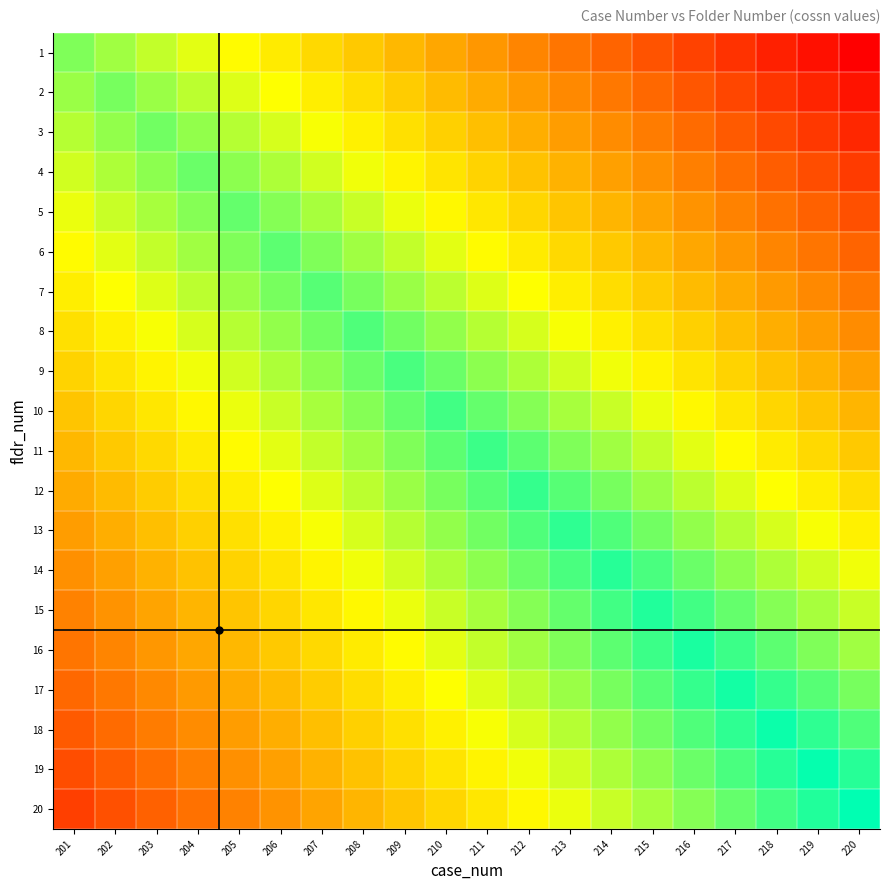

Reading right to left, extract all data points from this chart.

1: 220=0.0	219=0.0	218=0.1	217=0.1	216=0.2	215=0.2	214=0.3	213=0.3	212=0.4	211=0.4	210=0.4	209=0.5	208=0.5	207=0.6	206=0.6	205=0.7	204=0.7	203=0.7	202=0.8	201=0.8
2: 220=0.1	219=0.1	218=0.1	217=0.2	216=0.2	215=0.3	214=0.3	213=0.4	212=0.4	211=0.4	210=0.5	209=0.5	208=0.6	207=0.6	206=0.7	205=0.7	204=0.8	203=0.8	202=0.8	201=0.8
3: 220=0.1	219=0.1	218=0.2	217=0.2	216=0.3	215=0.3	214=0.4	213=0.4	212=0.5	211=0.5	210=0.5	209=0.6	208=0.6	207=0.7	206=0.7	205=0.8	204=0.8	203=0.9	202=0.8	201=0.8
4: 220=0.2	219=0.2	218=0.2	217=0.3	216=0.3	215=0.4	214=0.4	213=0.5	212=0.5	211=0.6	210=0.6	209=0.6	208=0.7	207=0.7	206=0.8	205=0.8	204=0.9	203=0.8	202=0.8	201=0.7
5: 220=0.2	219=0.3	218=0.3	217=0.3	216=0.4	215=0.4	214=0.5	213=0.5	212=0.6	211=0.6	210=0.6	209=0.7	208=0.7	207=0.8	206=0.8	205=0.9	204=0.8	203=0.8	202=0.7	201=0.7
6: 220=0.3	219=0.3	218=0.4	217=0.4	216=0.4	215=0.5	214=0.5	213=0.6	212=0.6	211=0.7	210=0.7	209=0.7	208=0.8	207=0.8	206=0.9	205=0.8	204=0.8	203=0.7	202=0.7	201=0.7
7: 220=0.3	219=0.4	218=0.4	217=0.4	216=0.5	215=0.5	214=0.6	213=0.6	212=0.7	211=0.7	210=0.8	209=0.8	208=0.8	207=0.9	206=0.8	205=0.8	204=0.8	203=0.7	202=0.7	201=0.6
8: 220=0.4	219=0.4	218=0.5	217=0.5	216=0.5	215=0.6	214=0.6	213=0.7	212=0.7	211=0.8	210=0.8	209=0.9	208=0.9	207=0.9	206=0.8	205=0.8	204=0.7	203=0.7	202=0.6	201=0.6
9: 220=0.4	219=0.5	218=0.5	217=0.6	216=0.6	215=0.6	214=0.7	213=0.7	212=0.8	211=0.8	210=0.9	209=0.9	208=0.9	207=0.8	206=0.8	205=0.7	204=0.7	203=0.6	202=0.6	201=0.6
10: 220=0.5	219=0.5	218=0.6	217=0.6	216=0.6	215=0.7	214=0.7	213=0.8	212=0.8	211=0.9	210=0.9	209=0.9	208=0.8	207=0.8	206=0.7	205=0.7	204=0.6	203=0.6	202=0.6	201=0.5
11: 220=0.5	219=0.6	218=0.6	217=0.7	216=0.7	215=0.7	214=0.8	213=0.8	212=0.9	211=0.9	210=0.9	209=0.8	208=0.8	207=0.7	206=0.7	205=0.7	204=0.6	203=0.6	202=0.5	201=0.5
12: 220=0.6	219=0.6	218=0.7	217=0.7	216=0.8	215=0.8	214=0.8	213=0.9	212=0.9	211=0.9	210=0.8	209=0.8	208=0.8	207=0.7	206=0.7	205=0.6	204=0.6	203=0.5	202=0.5	201=0.4
13: 220=0.6	219=0.7	218=0.7	217=0.8	216=0.8	215=0.9	214=0.9	213=0.9	212=0.9	211=0.9	210=0.8	209=0.8	208=0.7	207=0.7	206=0.6	205=0.6	204=0.5	203=0.5	202=0.5	201=0.4
14: 220=0.7	219=0.7	218=0.8	217=0.8	216=0.9	215=0.9	214=0.9	213=0.9	212=0.9	211=0.8	210=0.8	209=0.7	208=0.7	207=0.6	206=0.6	205=0.6	204=0.5	203=0.5	202=0.4	201=0.4
15: 220=0.7	219=0.8	218=0.8	217=0.9	216=0.9	215=1.0	214=0.9	213=0.9	212=0.8	211=0.8	210=0.7	209=0.7	208=0.6	207=0.6	206=0.6	205=0.5	204=0.5	203=0.4	202=0.4	201=0.3
16: 220=0.8	219=0.8	218=0.9	217=0.9	216=1.0	215=0.9	214=0.9	213=0.8	212=0.8	211=0.7	210=0.7	209=0.7	208=0.6	207=0.6	206=0.5	205=0.5	204=0.4	203=0.4	202=0.4	201=0.3
17: 220=0.8	219=0.9	218=0.9	217=1.0	216=0.9	215=0.9	214=0.8	213=0.8	212=0.8	211=0.7	210=0.7	209=0.6	208=0.6	207=0.5	206=0.5	205=0.4	204=0.4	203=0.4	202=0.3	201=0.3
18: 220=0.9	219=0.9	218=1.0	217=0.9	216=0.9	215=0.9	214=0.8	213=0.8	212=0.7	211=0.7	210=0.6	209=0.6	208=0.5	207=0.5	206=0.5	205=0.4	204=0.4	203=0.3	202=0.3	201=0.2
19: 220=0.9	219=1.0	218=0.9	217=0.9	216=0.9	215=0.8	214=0.8	213=0.7	212=0.7	211=0.6	210=0.6	209=0.6	208=0.5	207=0.5	206=0.4	205=0.4	204=0.3	203=0.3	202=0.2	201=0.2
20: 220=1.0	219=1.0	218=0.9	217=0.9	216=0.8	215=0.8	214=0.7	213=0.7	212=0.6	211=0.6	210=0.6	209=0.5	208=0.5	207=0.4	206=0.4	205=0.3	204=0.3	203=0.3	202=0.2	201=0.2